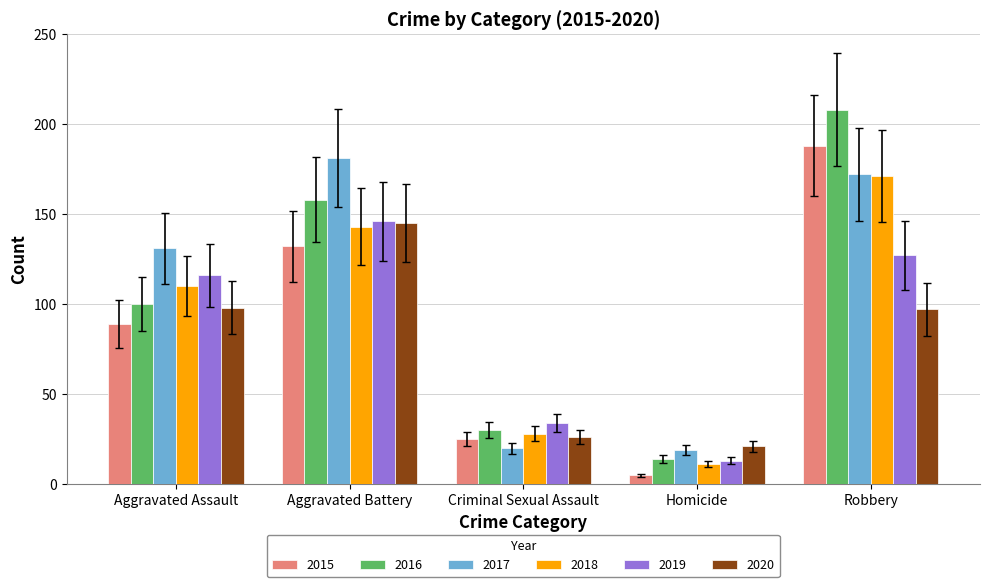

What is the difference between the maximum and minimum values in the 2015 series?

183